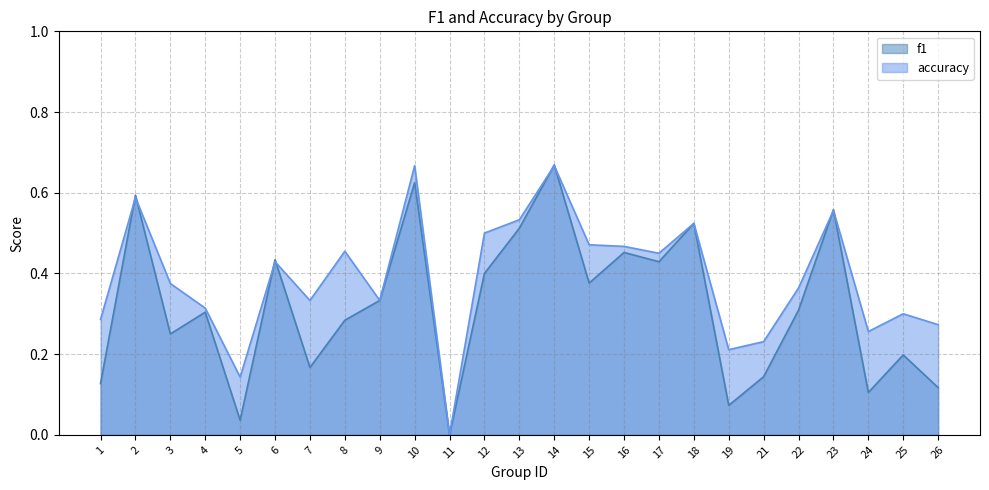

How many series are shown in this chart?

2